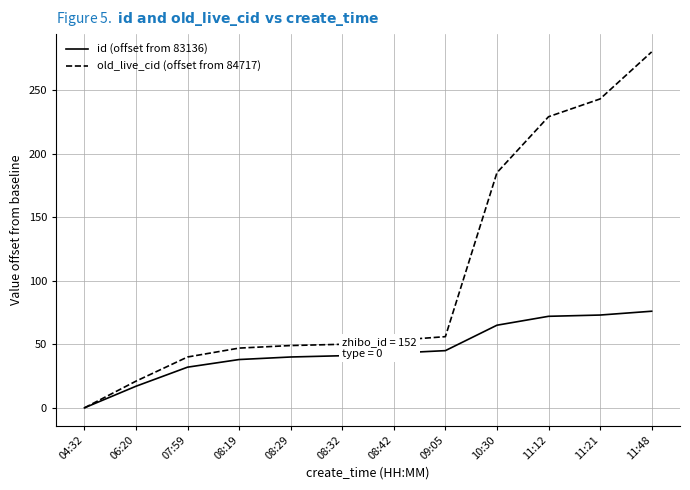

List the series in order of their overall mean, highest first.

old_live_cid (offset from 84717), id (offset from 83136)